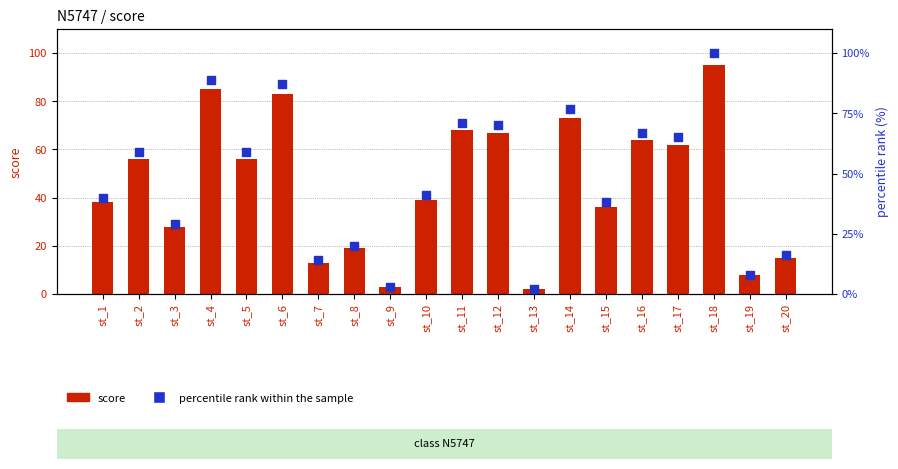

At which category is the sum across all series the highest?

st_18